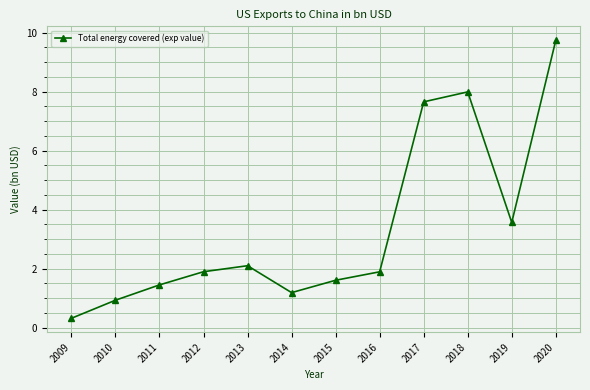

What is the smallest value displayed?

0.3